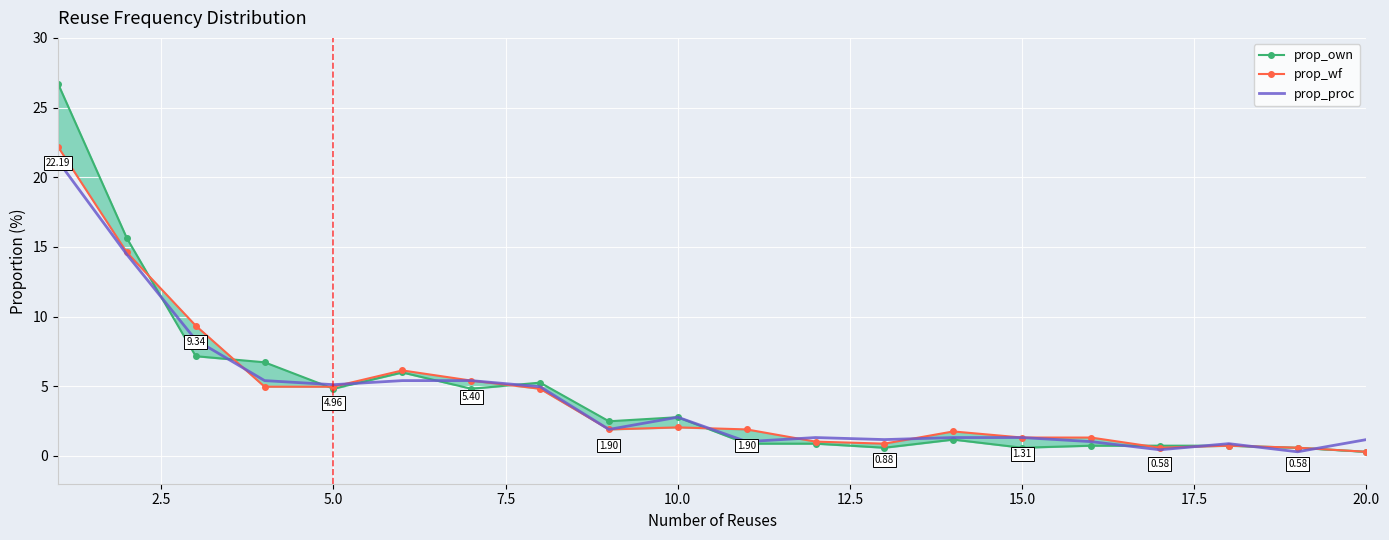

What is the difference between the maximum and minimum values in the prop_wf series?

21.9